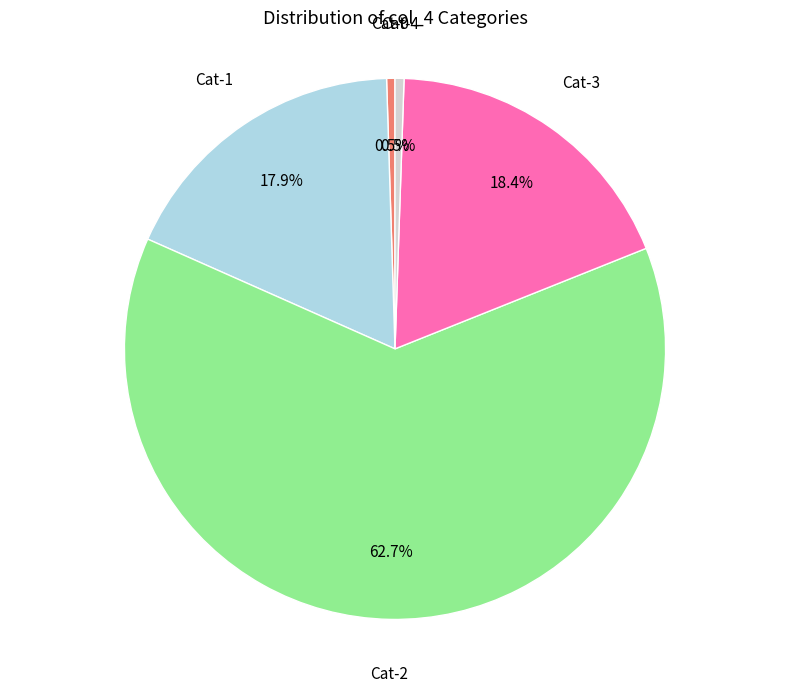

Is there a majority slice in this chart?

Yes